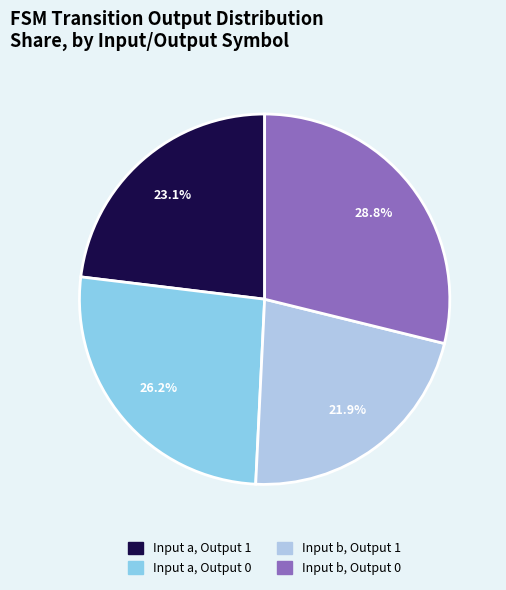

Which category has the biggest portion of the pie?

Input b, Output 0